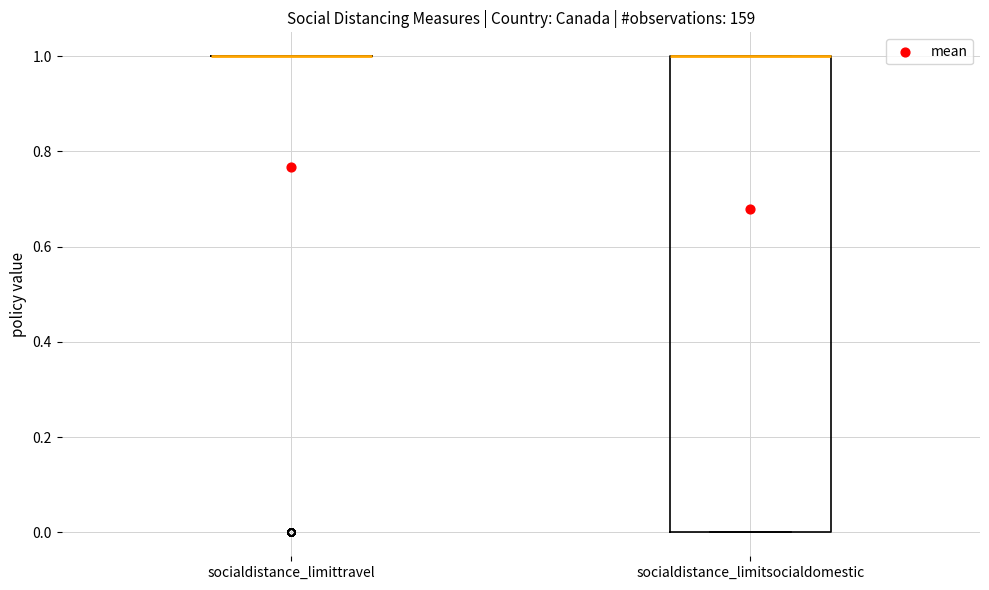

Reading left to right, read every box against the y-axis: the position of its median line, the range the box covers, and the ends of its whiskers. The values are not printed on the chart, so give them approximately, as read against the axis.

socialdistance_limittravel: box collapsed to a line at 1, whiskers 1 to 1
socialdistance_limitsocialdomestic: median 1 (drawn on the box's upper edge), box 0 to 1, whiskers 0 to 1